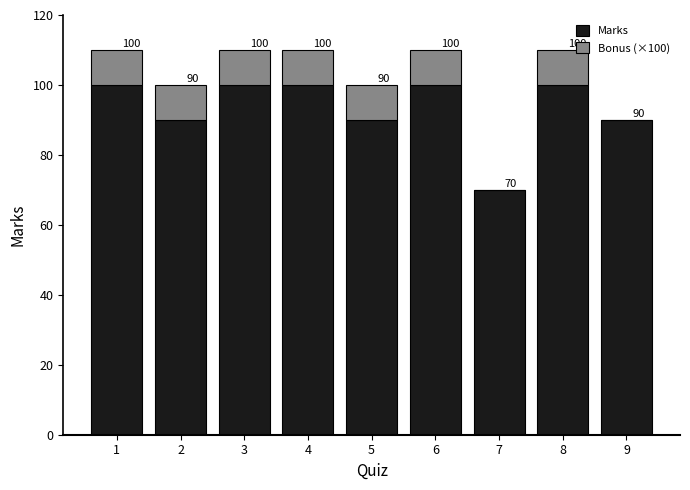

The value of Marks at 7 is 48. True or false?

False